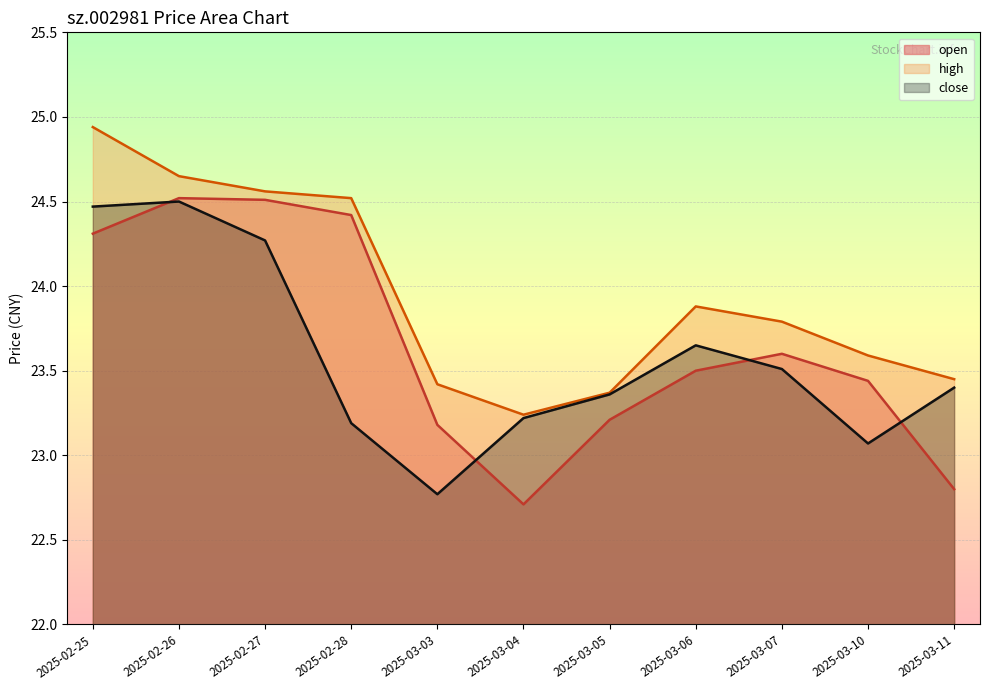

How many series are shown in this chart?

3